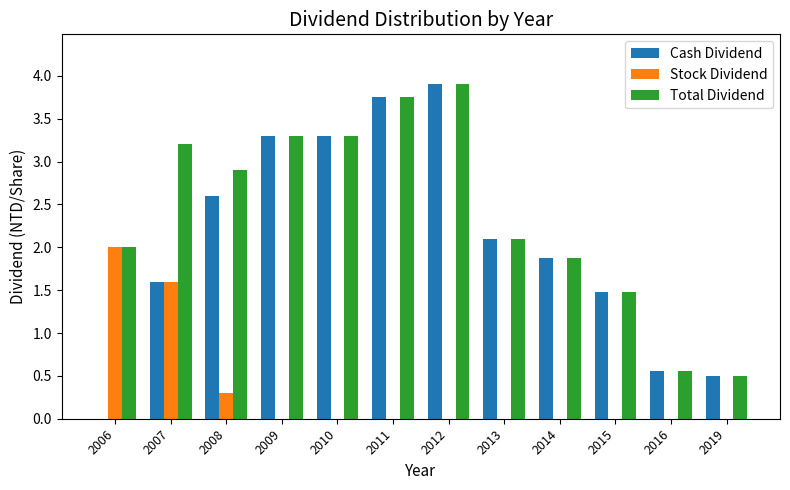

Which series has the largest total across all categories?

Total Dividend